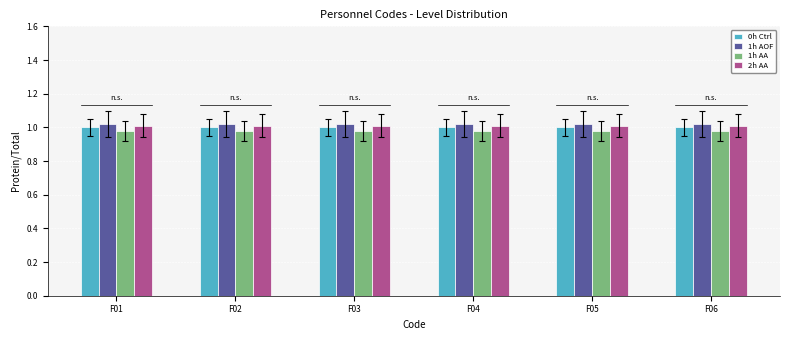

Are the bars grouped side by side (vs. stacked)?

Yes